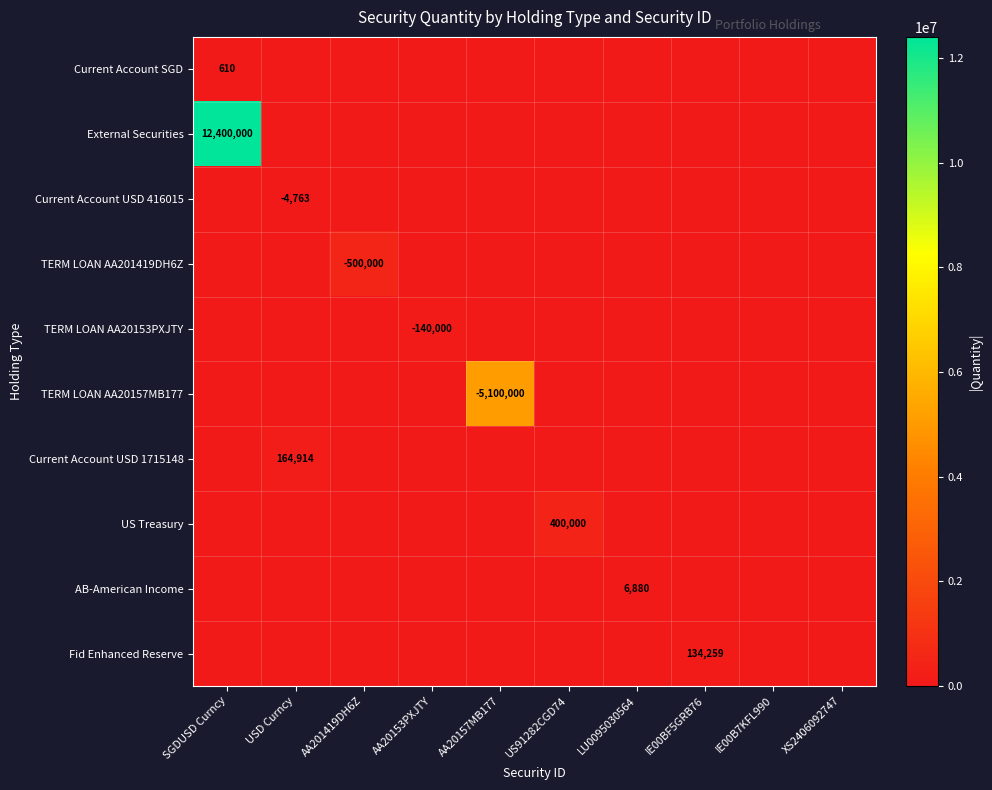

Which series has the largest total across all categories?

External Securities